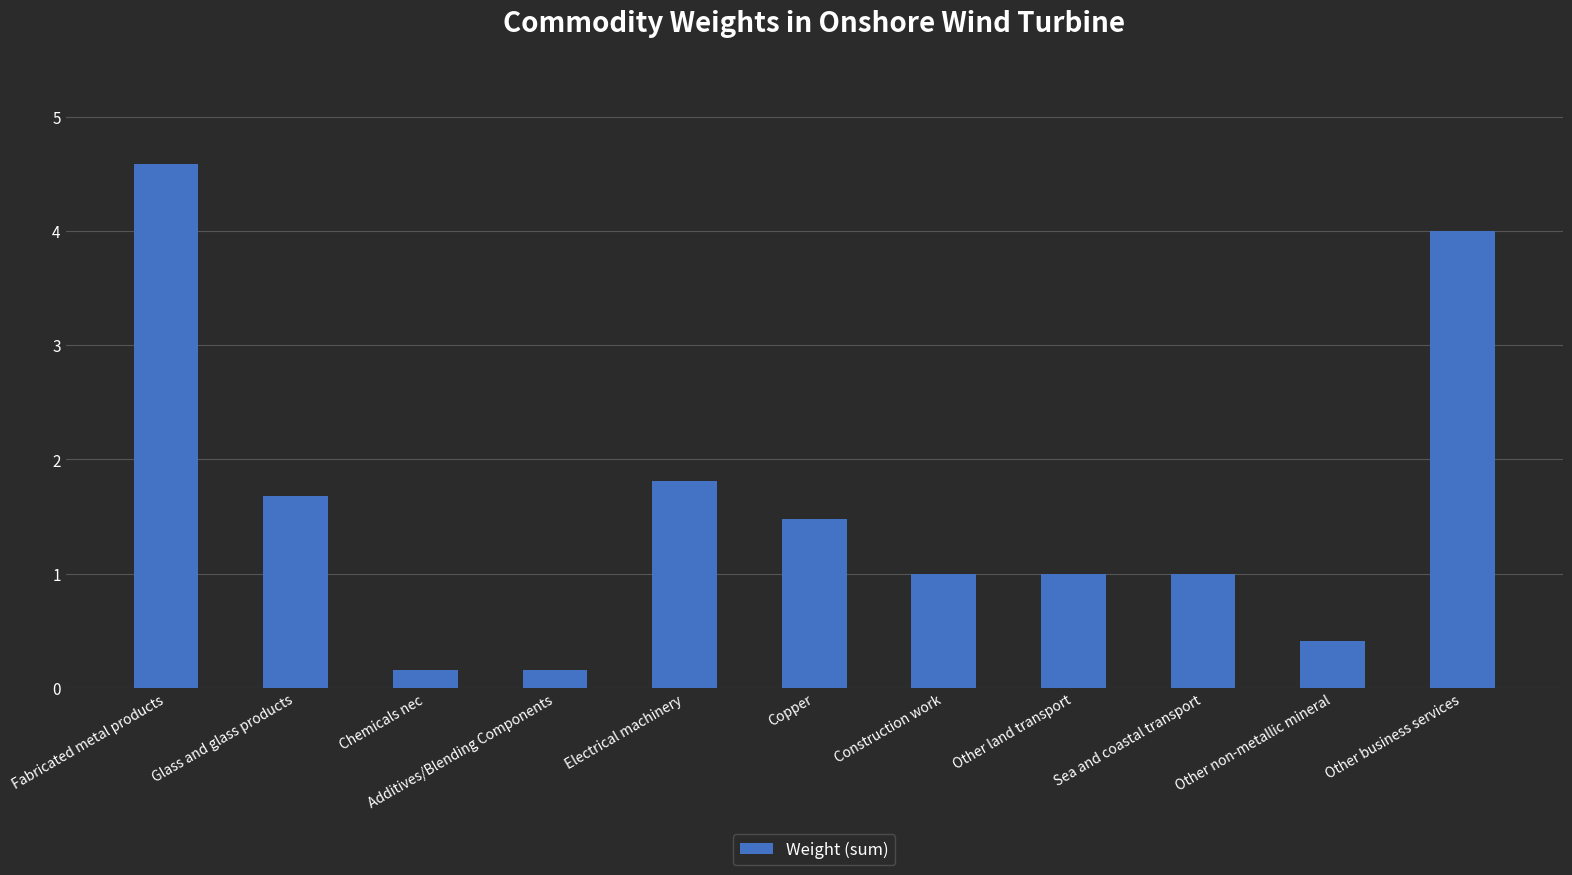

What is the difference between the maximum and minimum values?

4.4